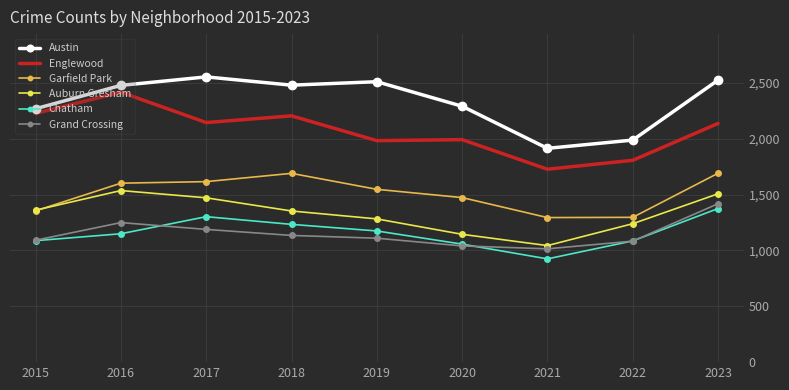

True or false: Grand Crossing has more than 2 points higher than both neighbors.

False